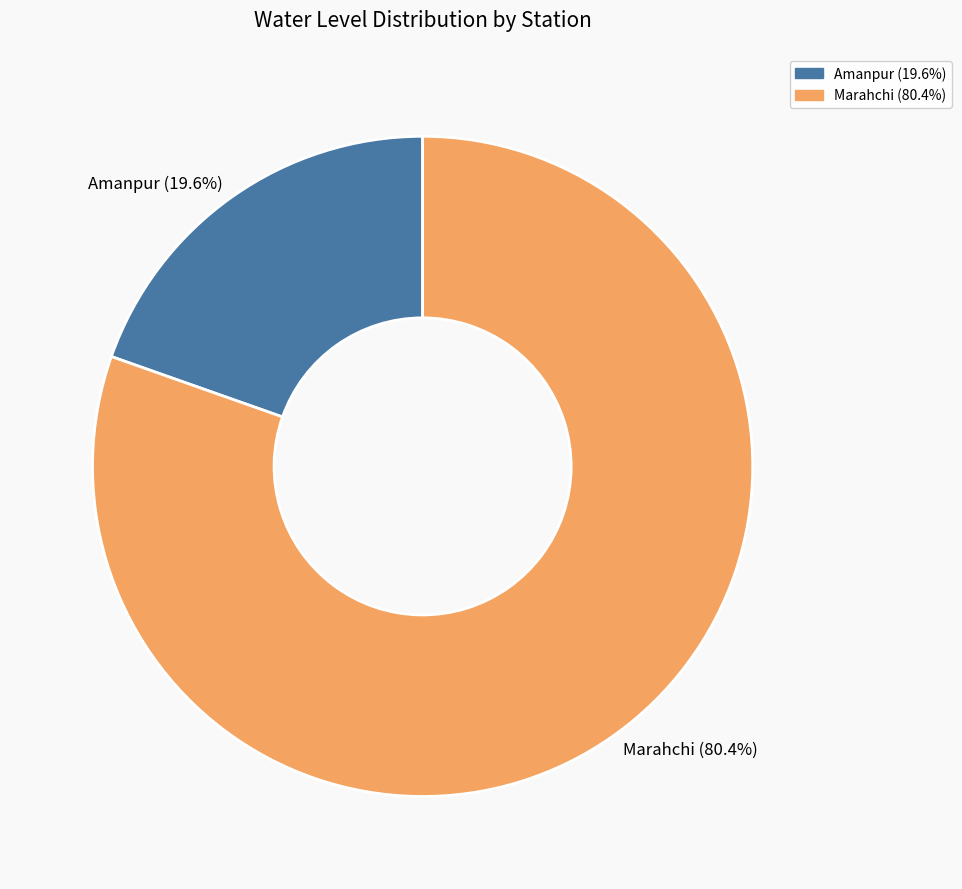

Does any single category account for the majority?

Yes